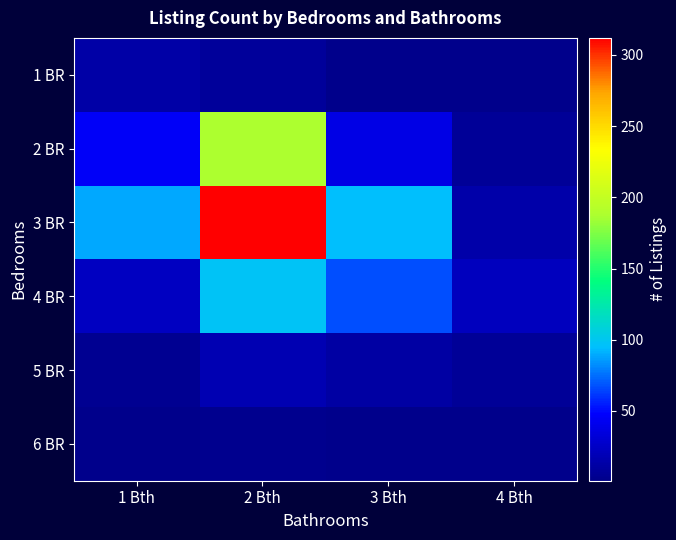

Reading right to left, extract all data points from this chart.

1 BR: 4 Bth=1	3 Bth=2	2 Bth=8	1 Bth=12
2 BR: 4 Bth=6	3 Bth=38	2 Bth=187	1 Bth=45
3 BR: 4 Bth=14	3 Bth=95	2 Bth=312	1 Bth=89
4 BR: 4 Bth=22	3 Bth=67	2 Bth=98	1 Bth=23
5 BR: 4 Bth=7	3 Bth=11	2 Bth=18	1 Bth=4
6 BR: 4 Bth=1	3 Bth=2	2 Bth=3	1 Bth=1